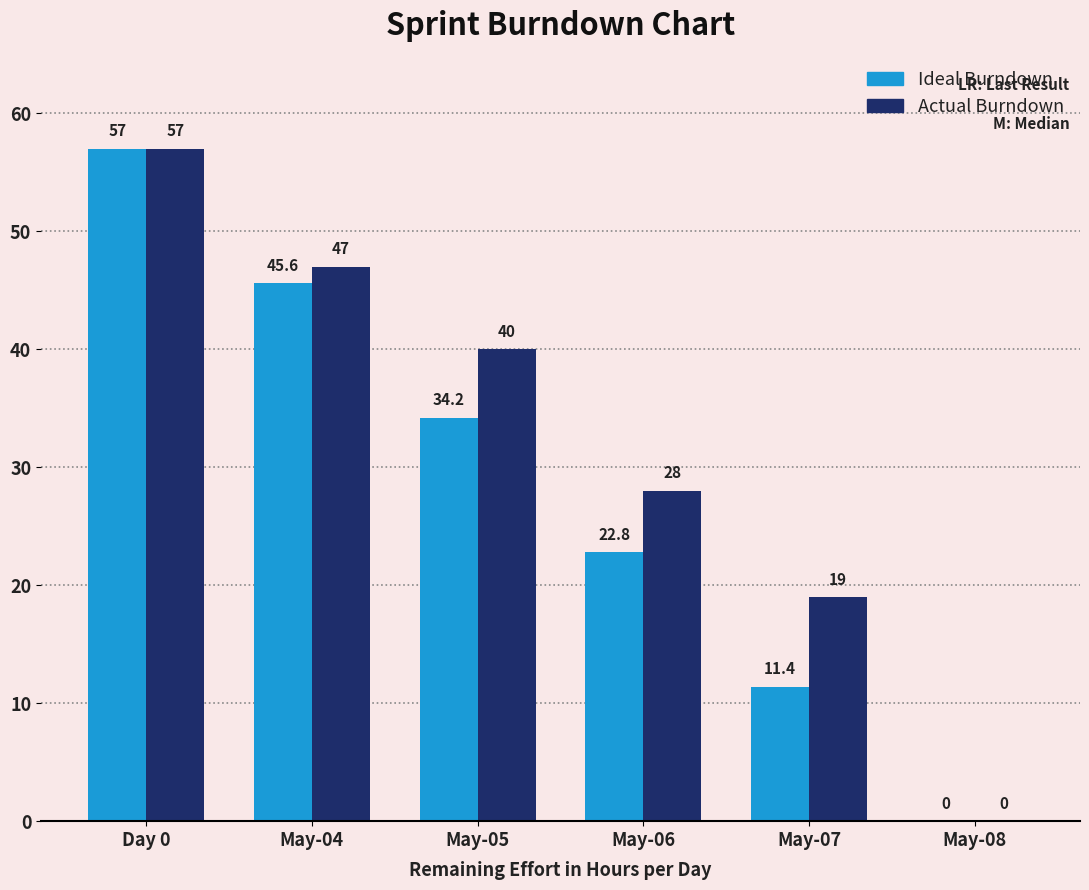

What is the maximum value shown in the chart?

57.0